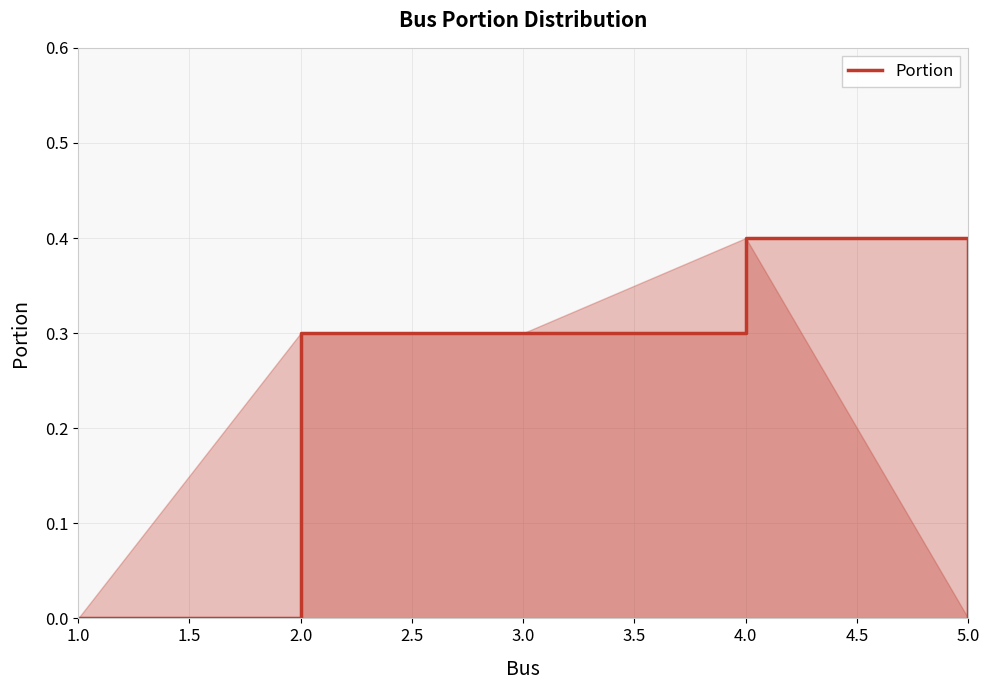

Reading left to right, transcribe all the data shown in this chart.

0.0	0.3	0.3	0.4	0.0